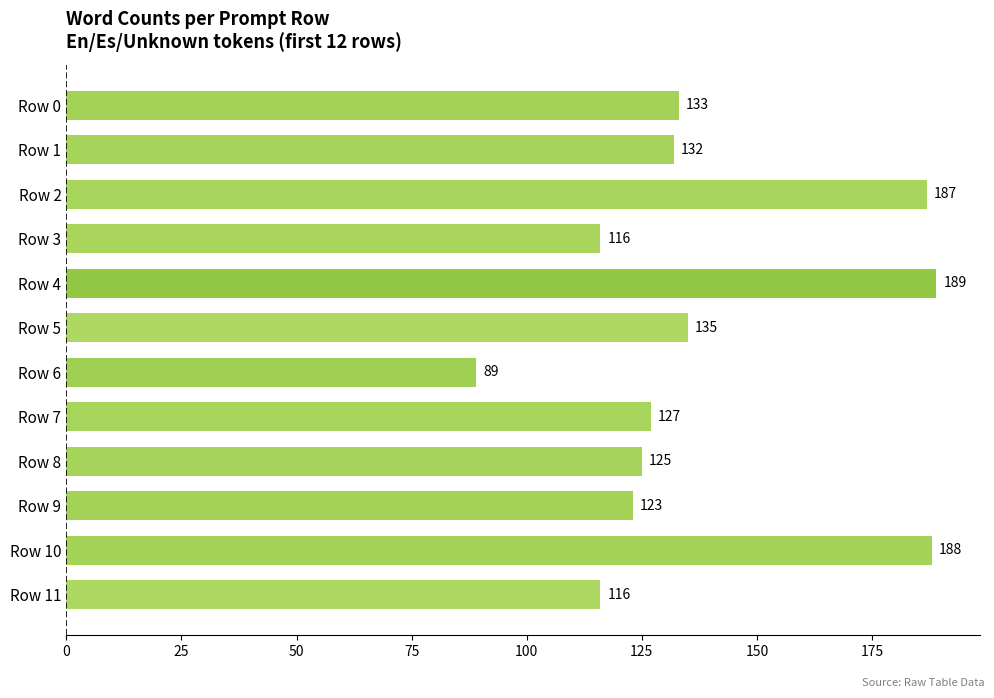

Between Row 11 and Row 5, which is larger?

Row 5